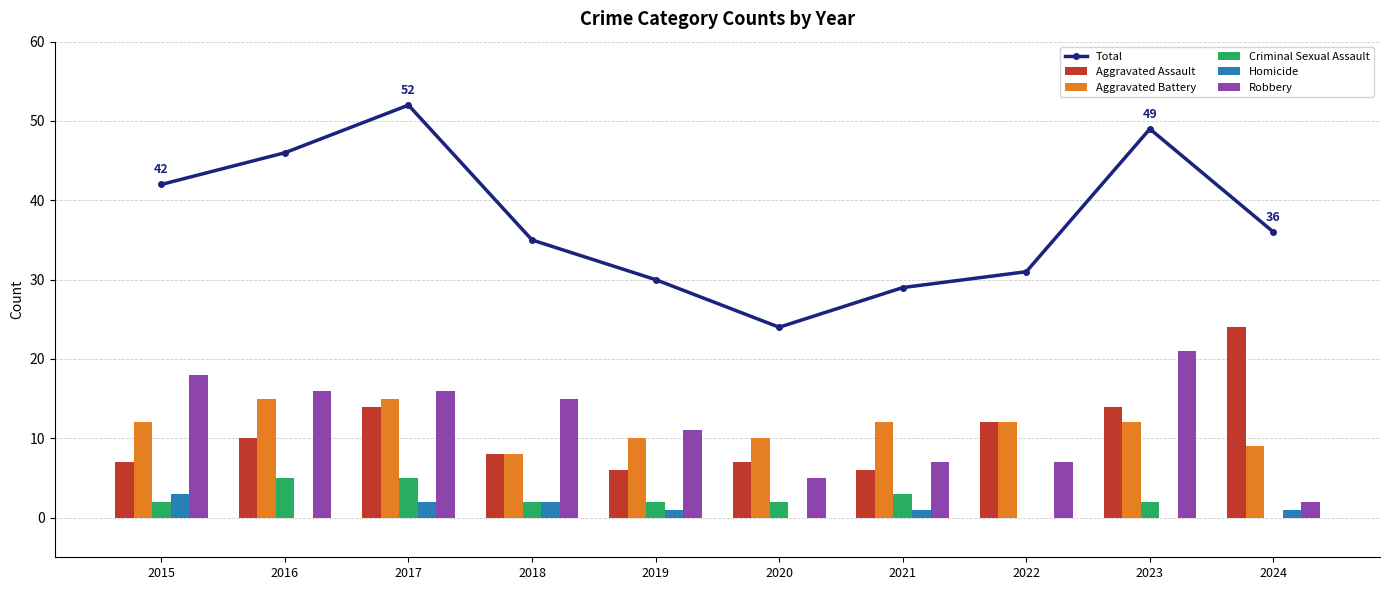

Which series changed the most between 2015 and 2024?

Aggravated Assault